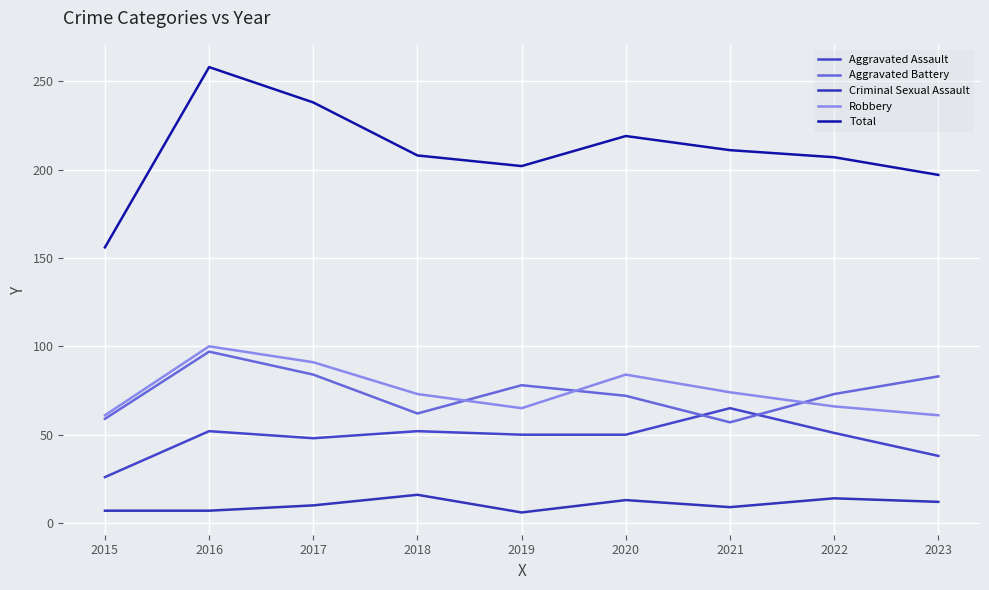

Where does the Robbery series first go above 73?

2016